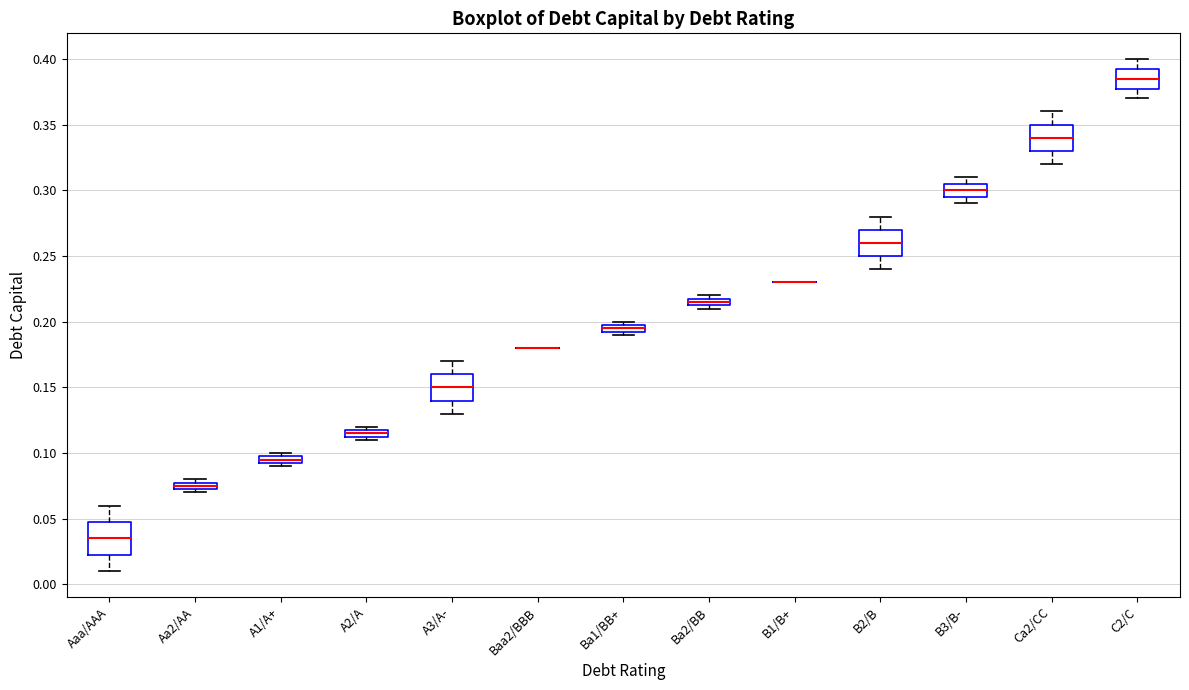

Where does the median line of the box for B3/B- sit on the y-axis? The values are not printed on the chart, so give them approximately, as read against the axis.

0.300